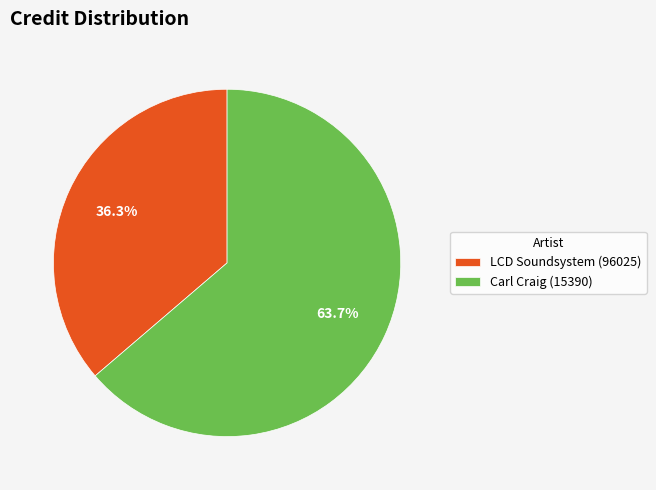

Is there a majority slice in this chart?

Yes